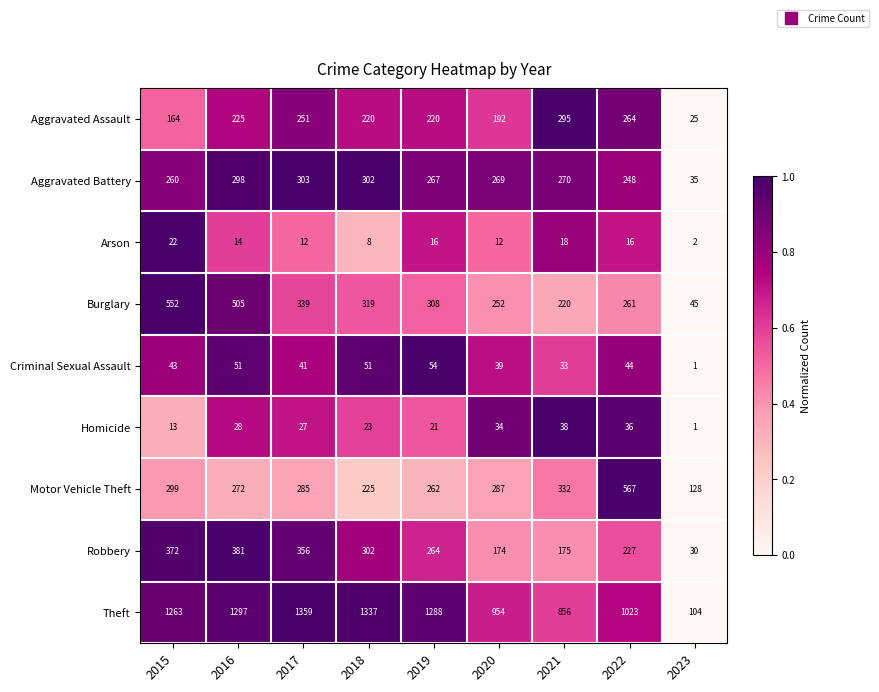

What is the sum of all Aggravated Battery values?

2252